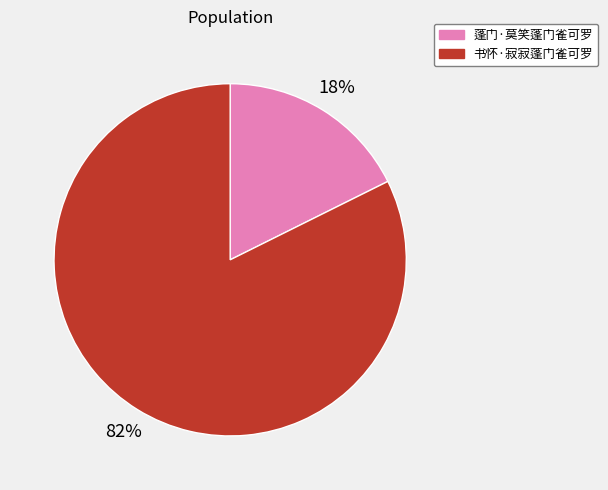

Is the sum of 蓬门·莫笑蓬门雀可罗 and 书怀·寂寂蓬门雀可罗 greater than half?

Yes